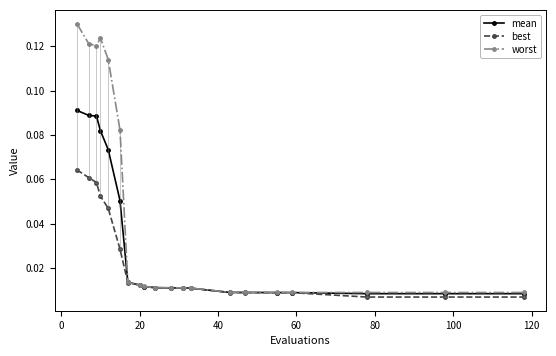

Which series has the largest range (max minus min)?

worst